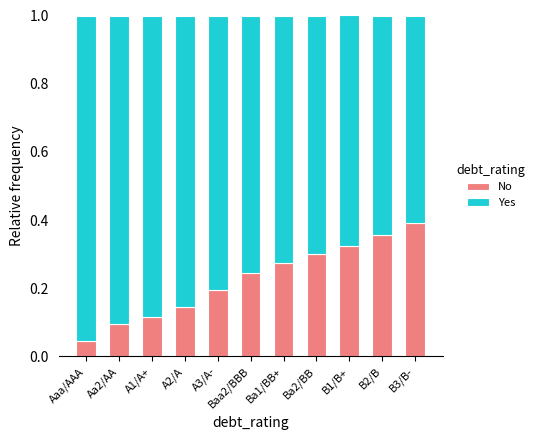

Where is No nearest to the value 0?

Aaa/AAA